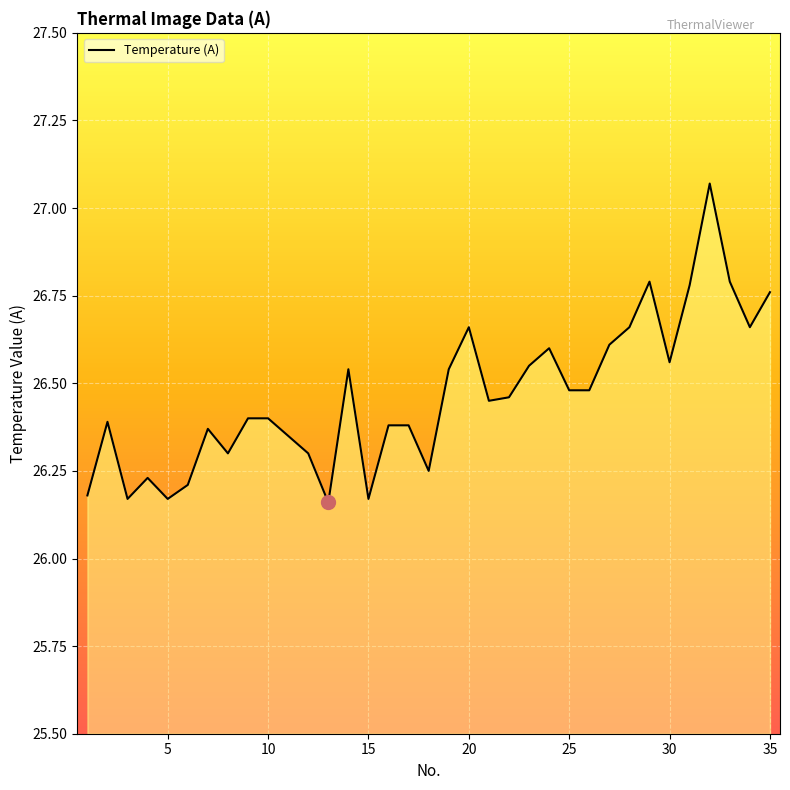

What is the difference between the second highest and minimum values?

0.6